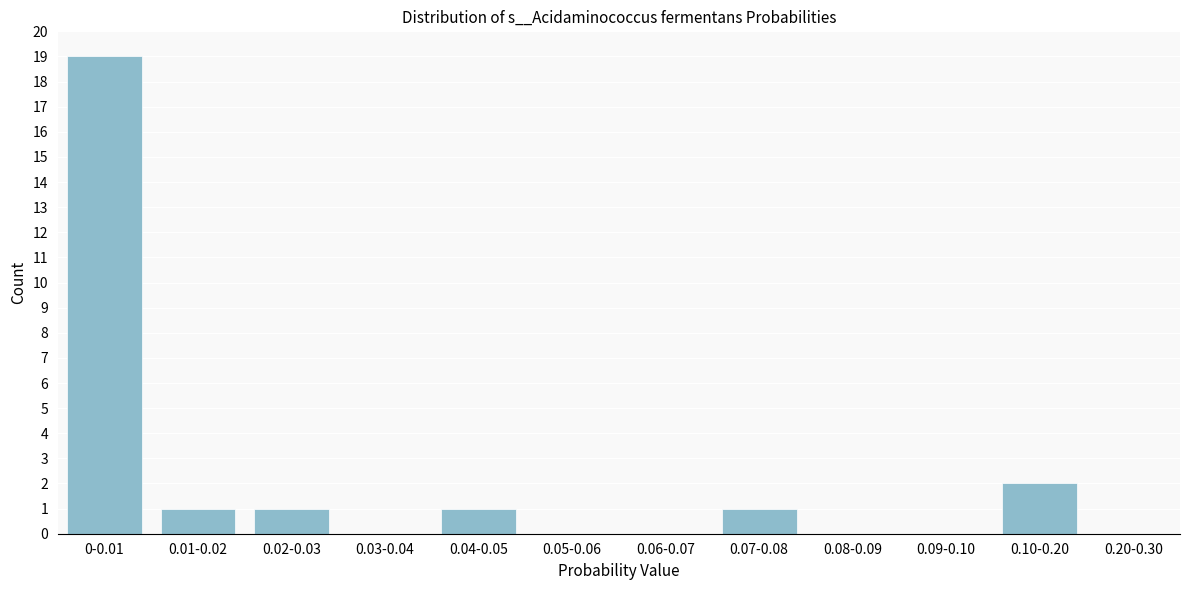

Reading right to left, what are all the values shown in this chart?

0.20-0.30=0	0.10-0.20=2	0.09-0.10=0	0.08-0.09=0	0.07-0.08=1	0.06-0.07=0	0.05-0.06=0	0.04-0.05=1	0.03-0.04=0	0.02-0.03=1	0.01-0.02=1	0-0.01=19